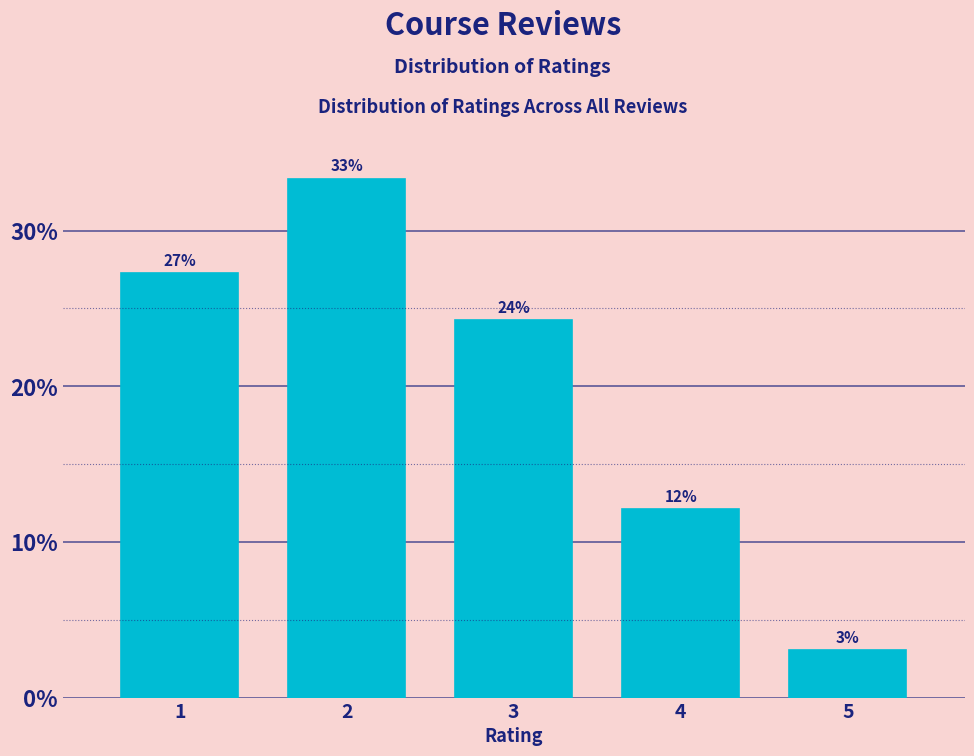

Are the bars horizontal?

No